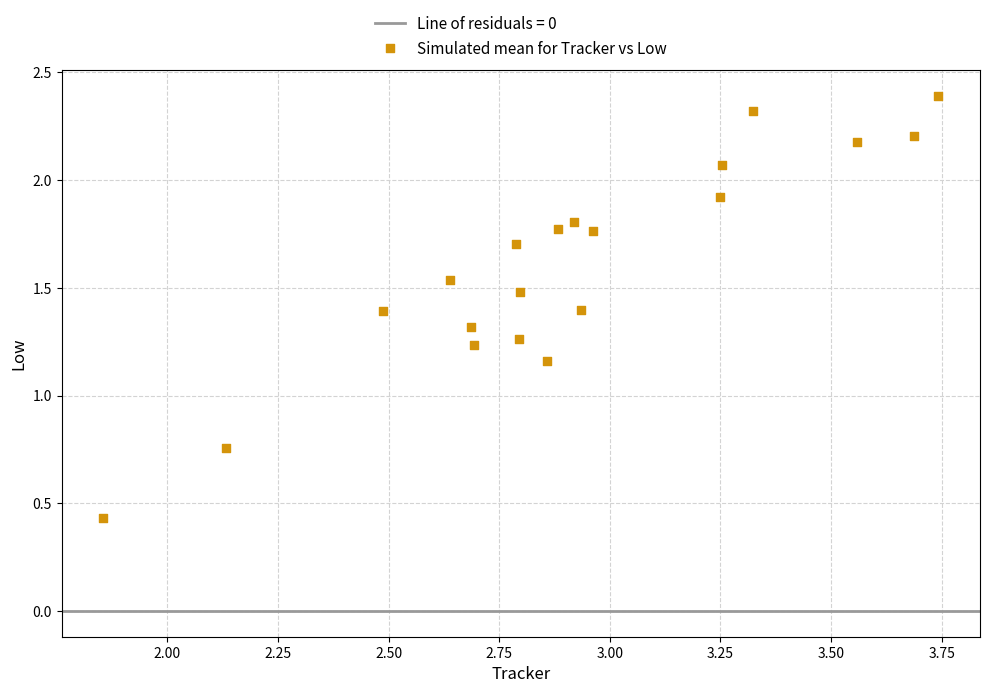

What is the range of X values (max minus min)?

1.9